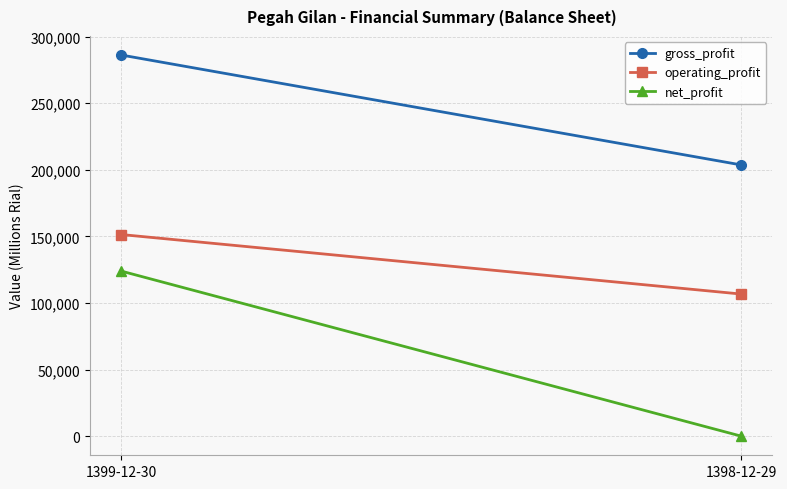

Which series changed the most between 1399-12-30 and 1398-12-29?

net_profit